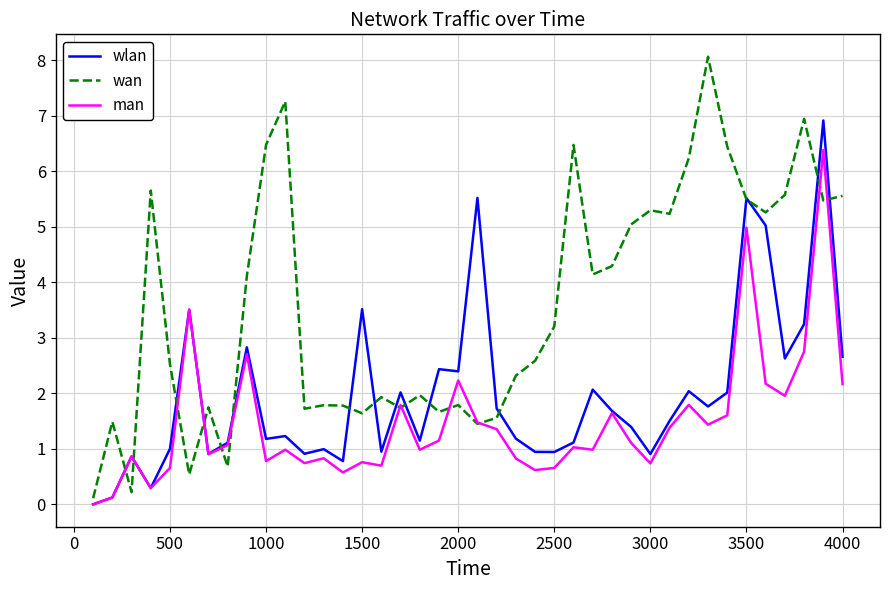

Which series has the largest range (max minus min)?

wan